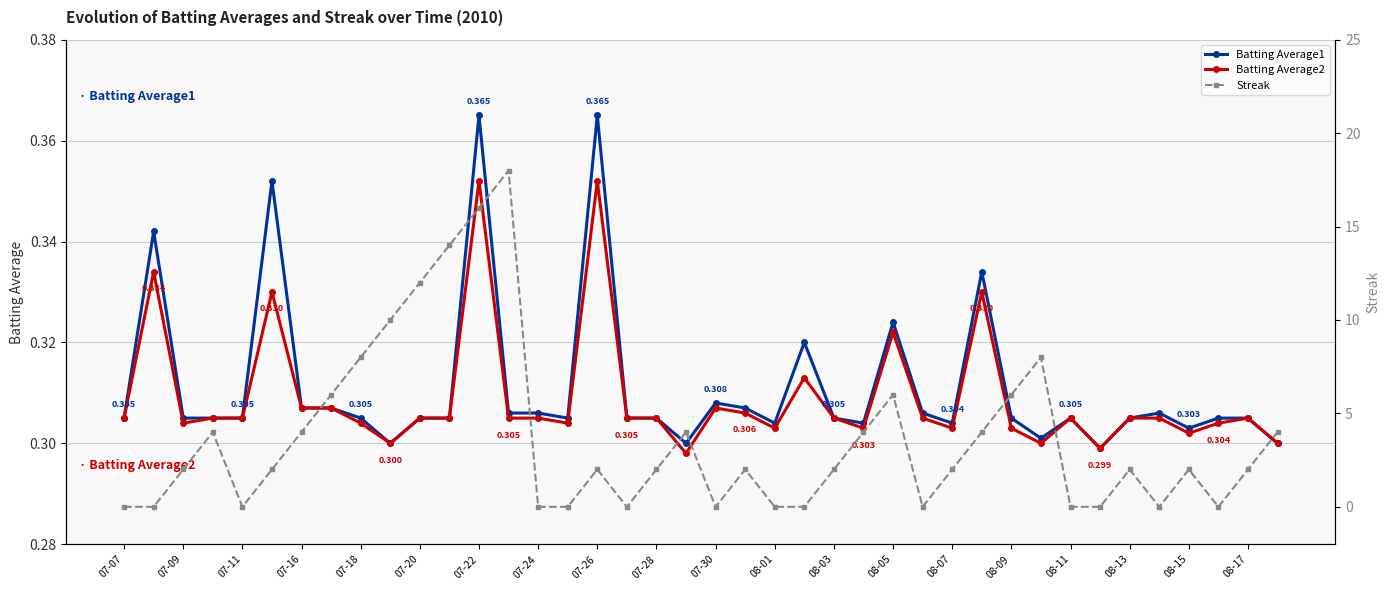

Is it true that Batting Average2 equals 0.3 at 39?

True